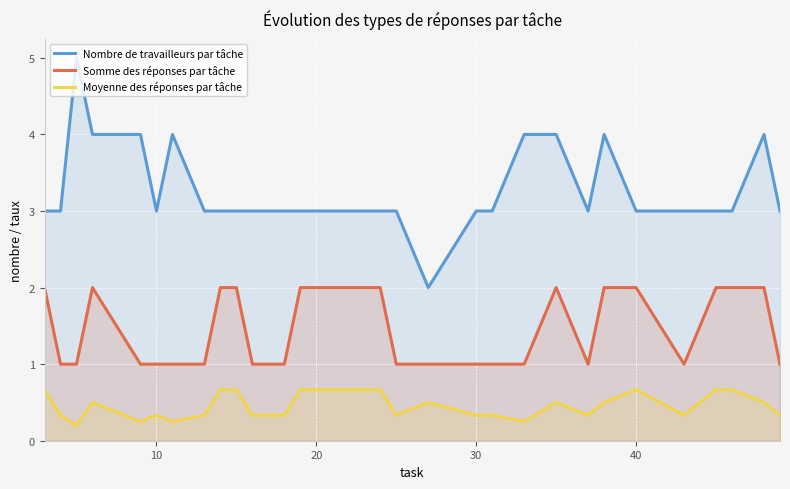

Is it true that Moyenne des réponses par tâche equals 0.7 at 40?

True